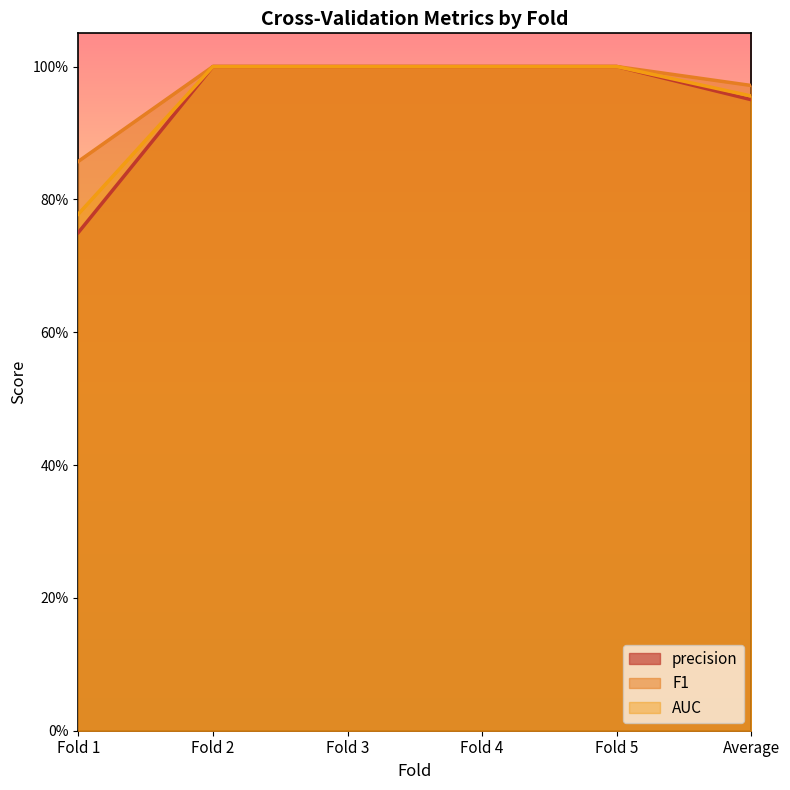

What is the value of the precision point at the 6th from the left?

1.0